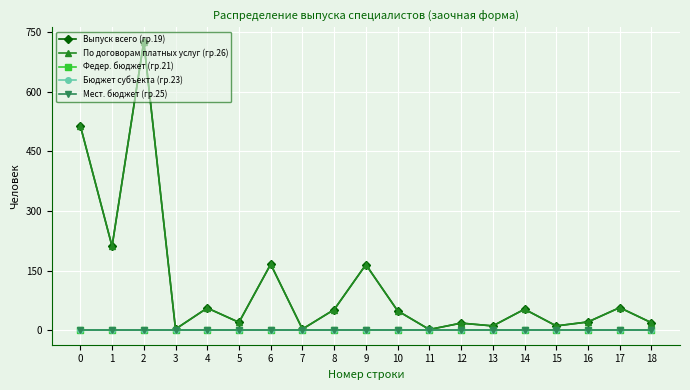

Does the chart have visible grid lines?

Yes